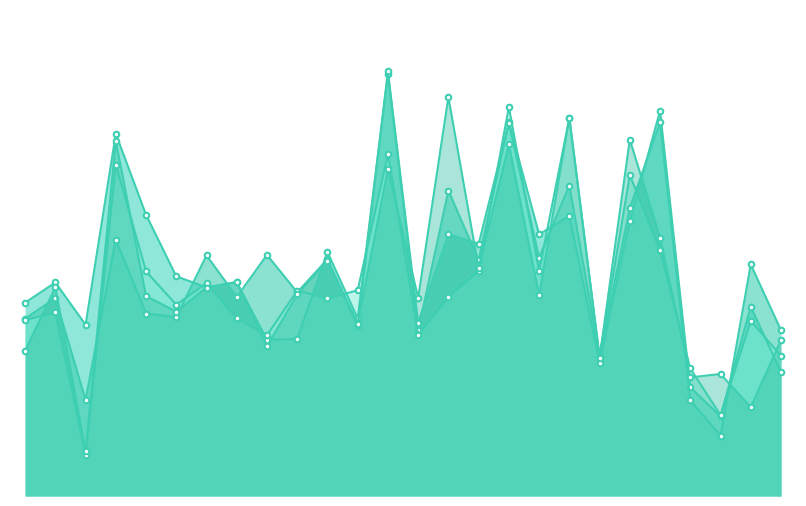

How many lines are shown in the chart?

4